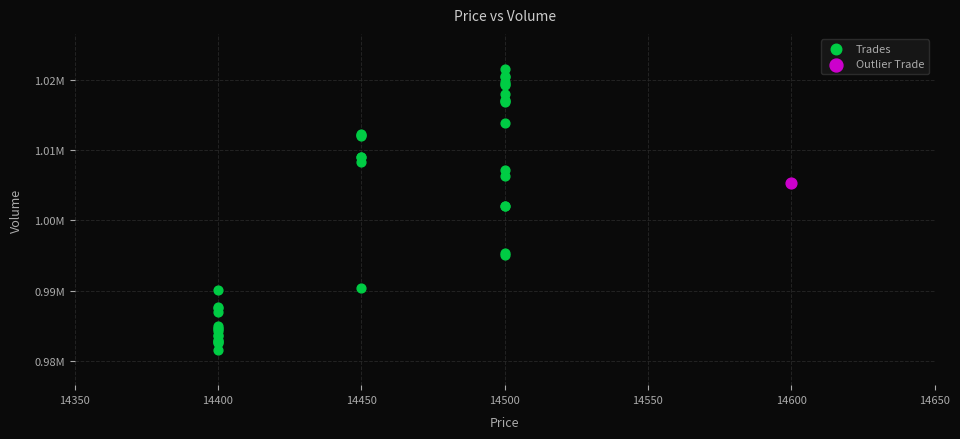

What are all the series names shown in the legend?

Trades, Outlier Trade